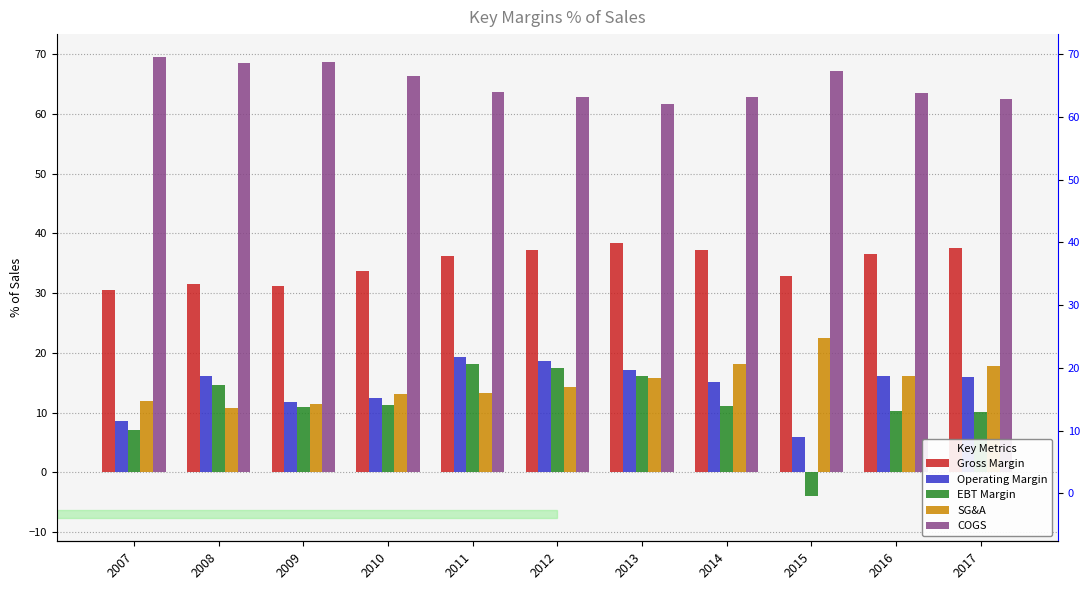

How many groups of bars are there?

11